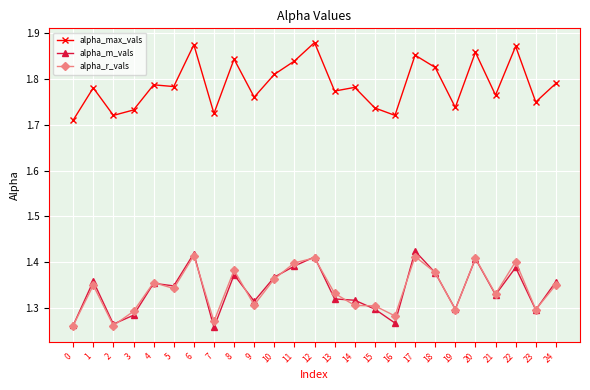

What is the spread (max minus min) of values at 2?

0.5